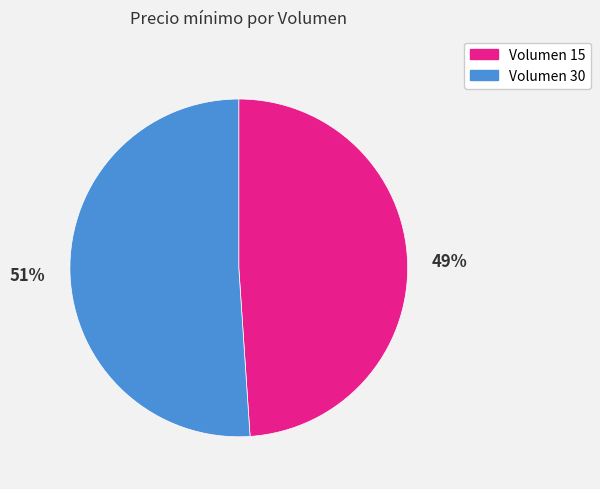

Rank the categories by value from highest to lowest.

Volumen 30, Volumen 15